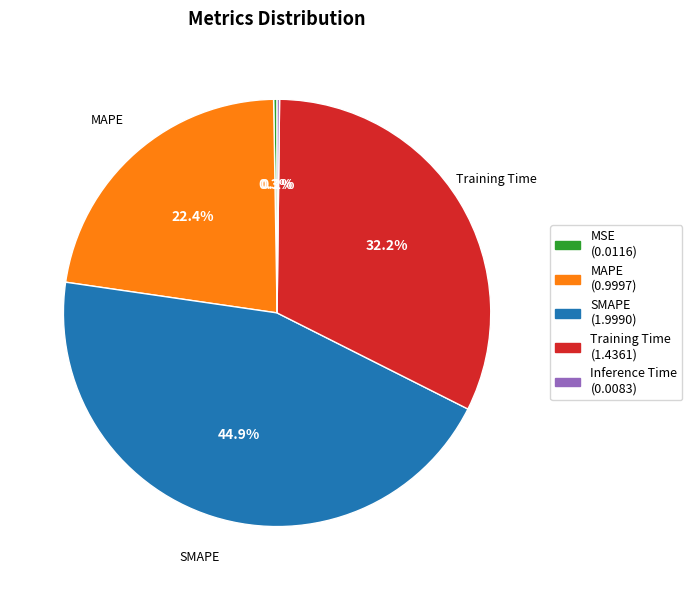

What is the largest slice in the pie chart?

SMAPE